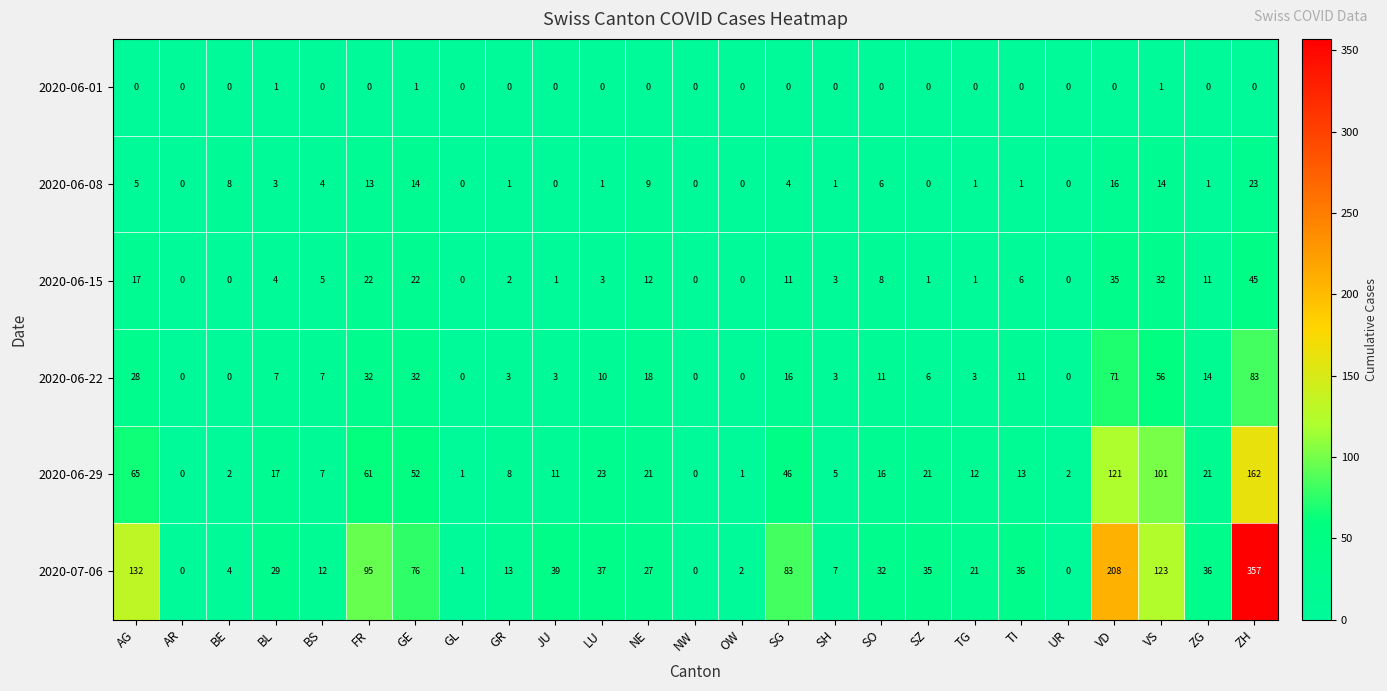

What is the sum of all 2020-06-01 values?

3